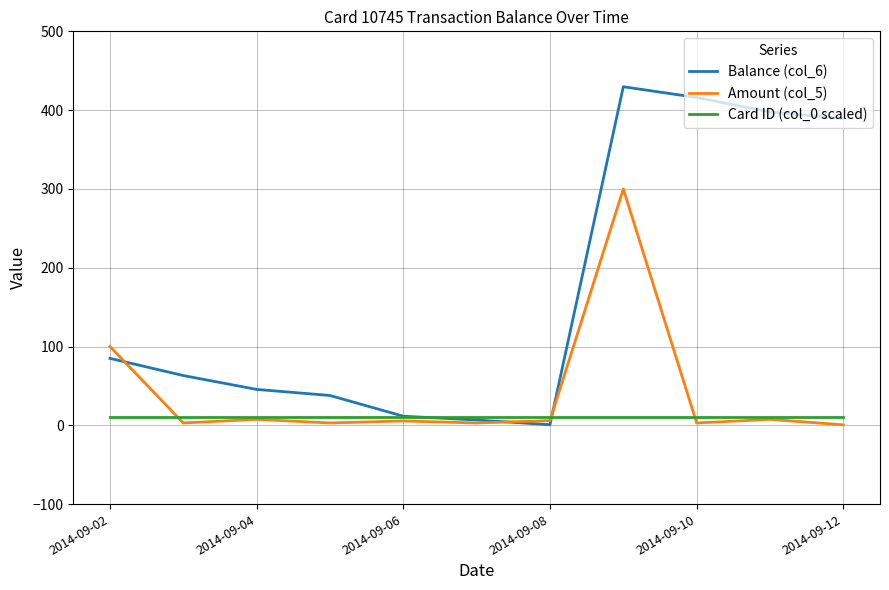

At how many categories does at least one series exceed 71?

5